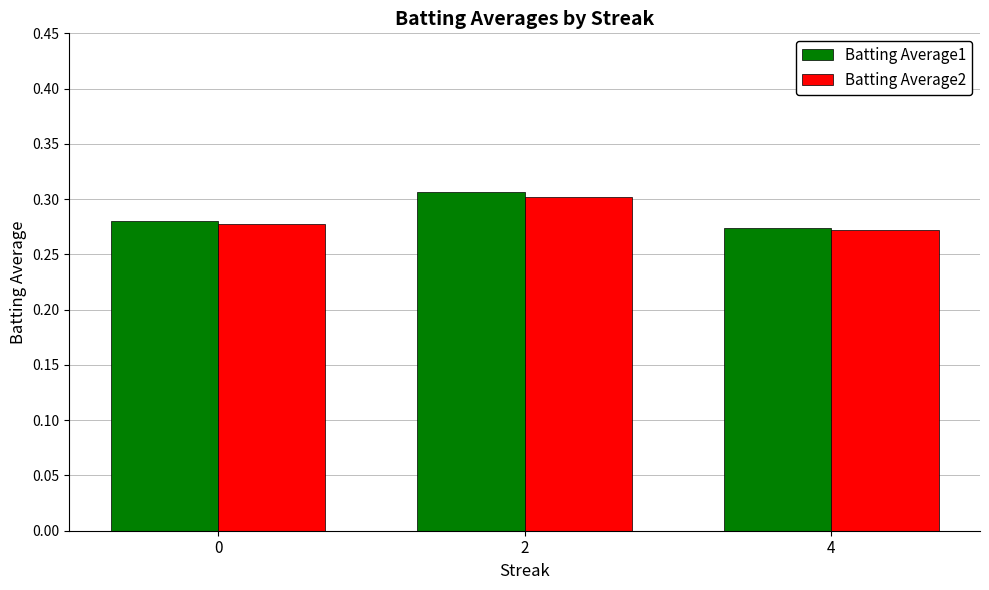

Rank the series by their maximum value, from highest to lowest.

Batting Average1, Batting Average2